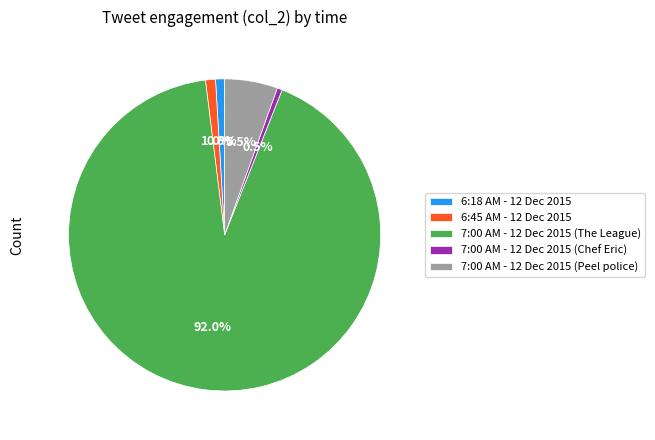

What percentage is NOT represented by 6:45 AM - 12 Dec 2015?

99.0%